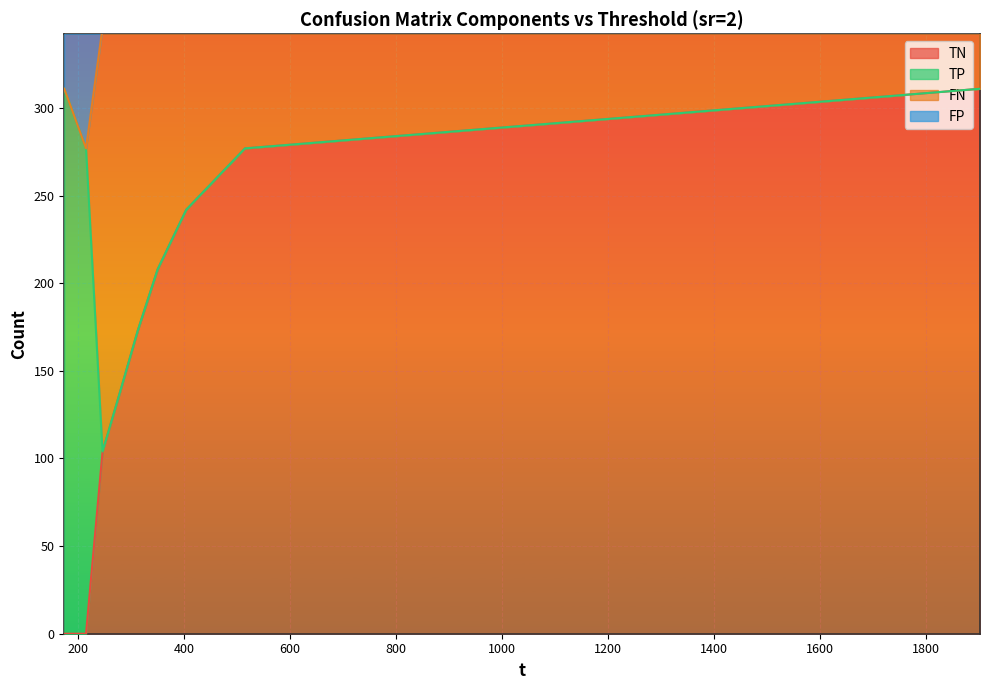

What position from the right is 214.959?

8